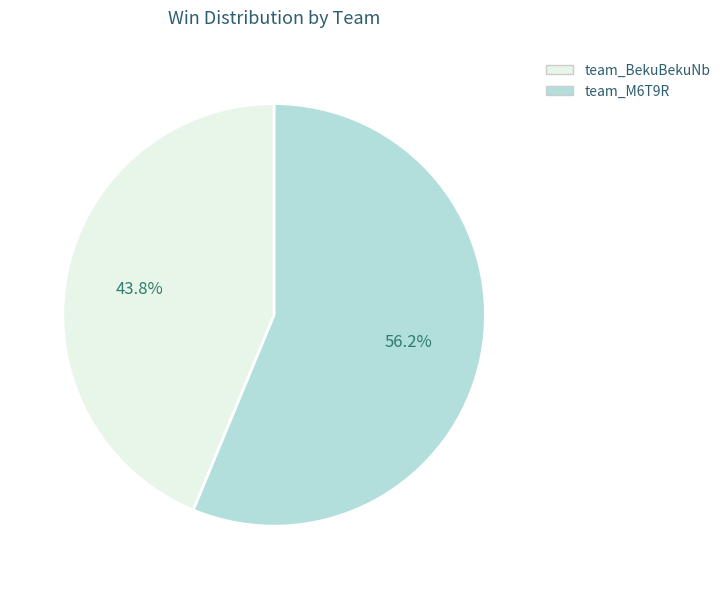

To the nearest percent, what portion does team_M6T9R represent?

56%